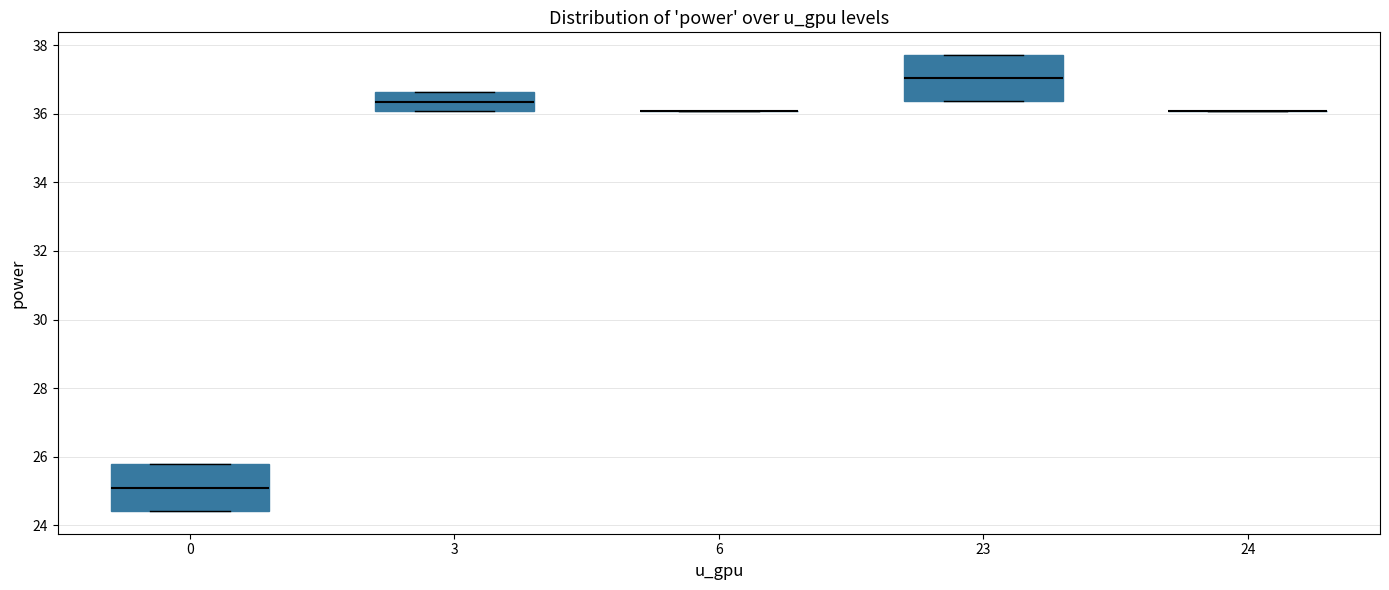

Reading left to right, read every box against the y-axis: the position of its median line, the range the box covers, and the ends of its whiskers. The values are not printed on the chart, so give them approximately, as read against the axis.

0: median 25.2, box 24.4 to 25.8, whiskers 24.4 to 25.8
3: median 36.4, box 36.0 to 36.6, whiskers 36.0 to 36.6
6: box collapsed to a line at 36.0, whiskers 36.0 to 36.0
23: median 37.0, box 36.4 to 37.8, whiskers 36.4 to 37.8
24: box collapsed to a line at 36.0, whiskers 36.0 to 36.0